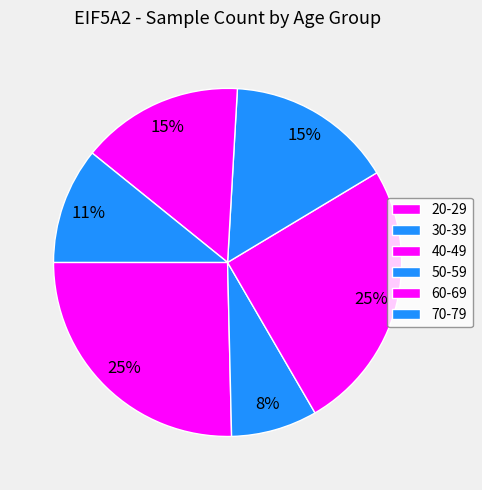

The 20-29 slice represents 11% of the pie. True or false?

False